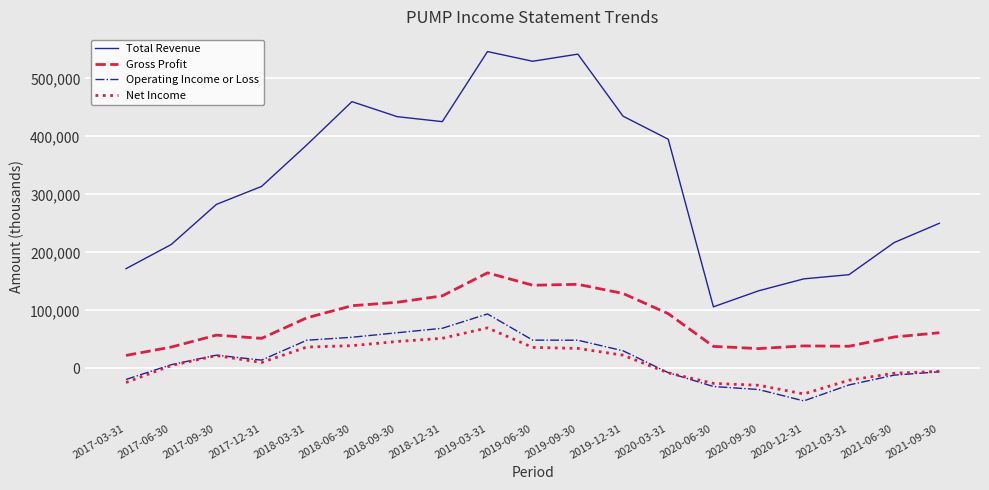

Does the chart display data point markers on the line(s)?

No